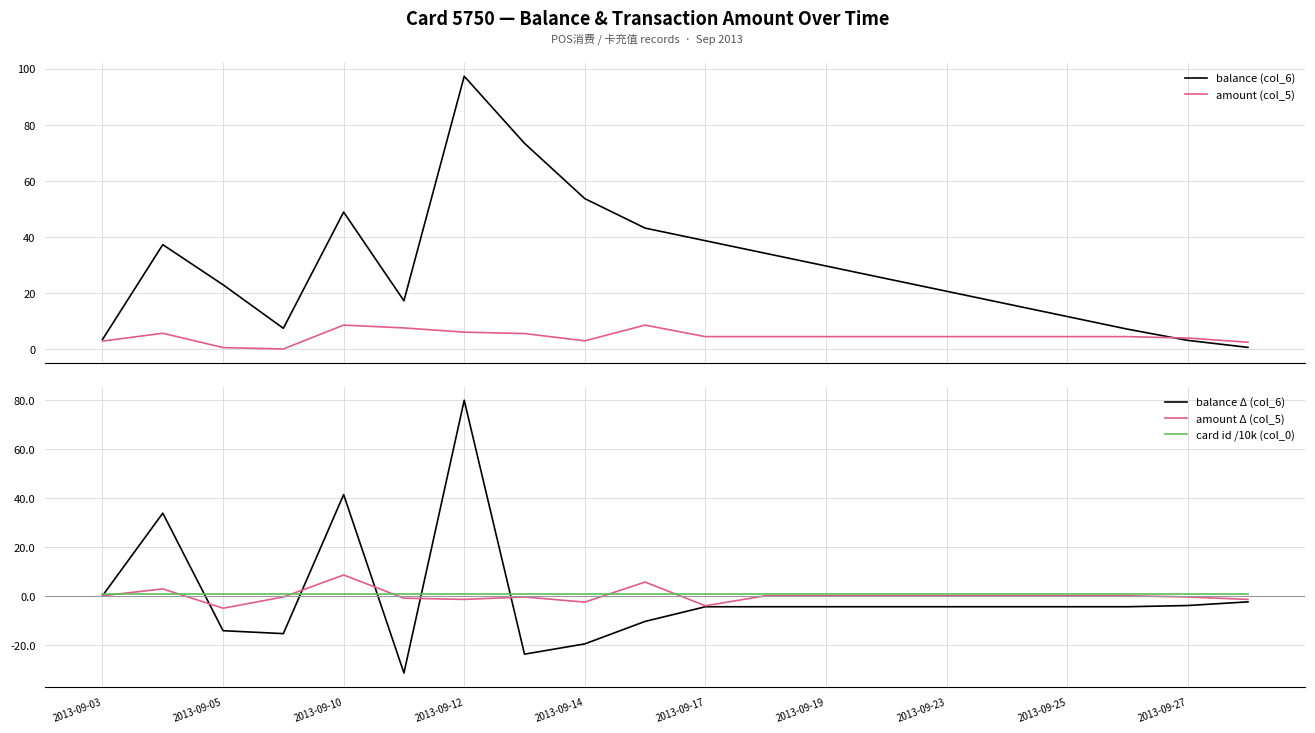

Reading right to left, extract all data points from this chart.

balance (col_6): 0.7	3.2	7.2	11.7	16.2	20.7	25.2	29.7	34.2	38.7	43.2	53.7	73.4	97.3	17.3	48.9	7.5	23.0	37.3	3.5
amount (col_5): 2.5	4.0	4.5	4.5	4.5	4.5	4.5	4.5	4.5	4.5	8.6	3.0	5.6	6.1	7.6	8.6	0.1	0.6	5.7	2.9
balance Δ (col_6): -2.5	-4.0	-4.5	-4.5	-4.5	-4.5	-4.5	-4.5	-4.5	-4.5	-10.5	-19.7	-23.9	80.0	-31.6	41.4	-15.5	-14.3	33.8	0.0
amount Δ (col_5): -1.5	-0.5	0.0	0.0	0.0	0.0	0.0	0.0	0.0	-4.1	5.6	-2.6	-0.5	-1.5	-1.0	8.5	-0.5	-5.1	2.8	0.0
card id /10k (col_0): 0.6	0.6	0.6	0.6	0.6	0.6	0.6	0.6	0.6	0.6	0.6	0.6	0.6	0.6	0.6	0.6	0.6	0.6	0.6	0.6